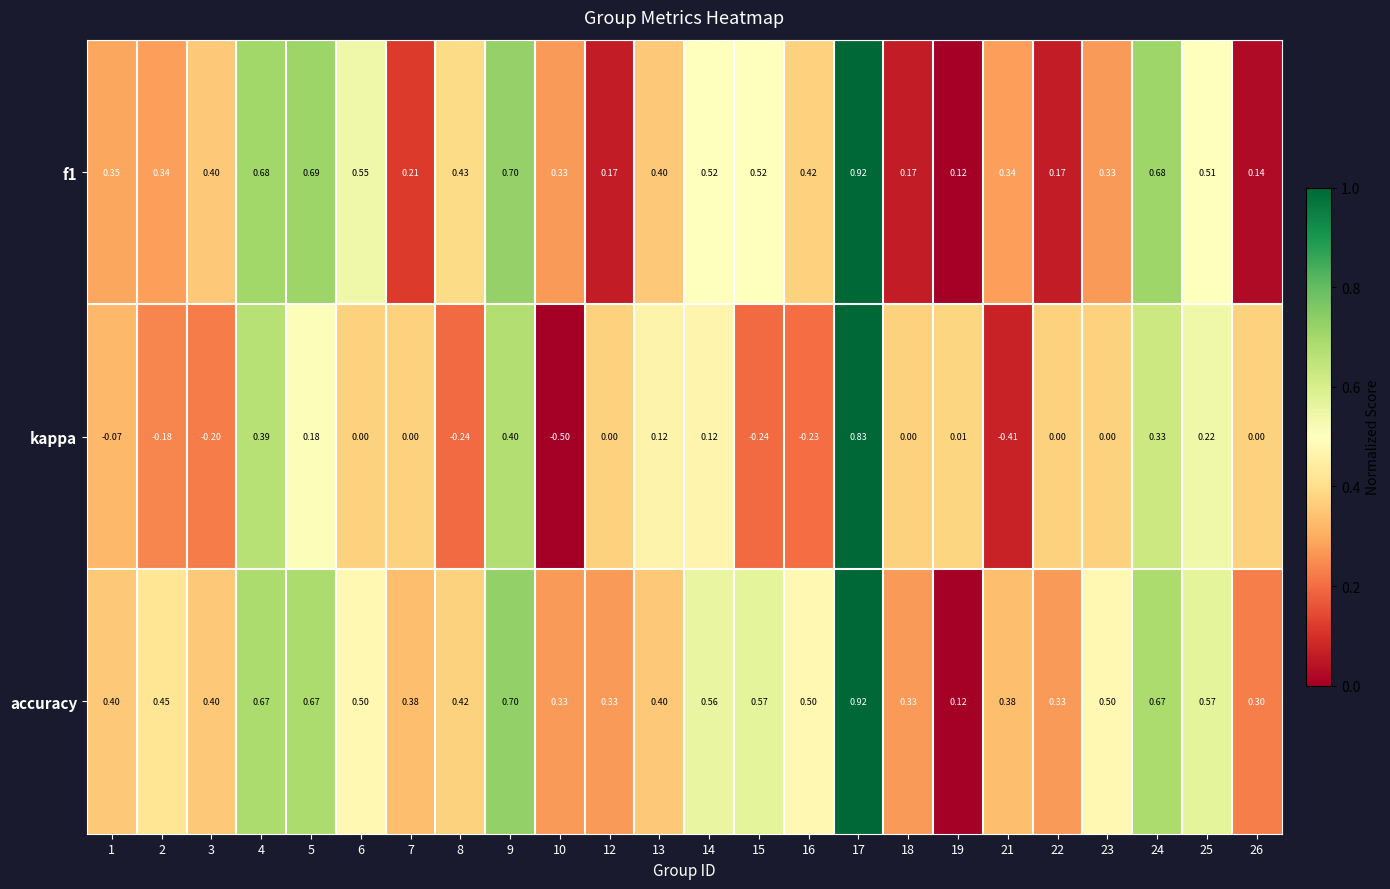

Which series has the largest total across all categories?

accuracy